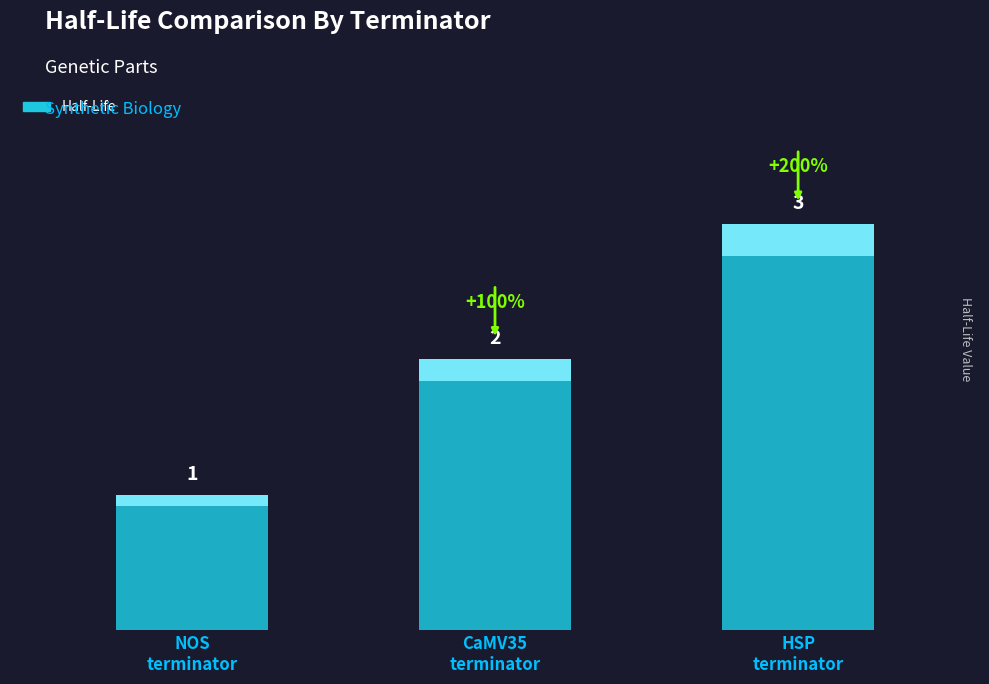

Reading left to right, transcribe all the data shown in this chart.

NOS terminator=1	CaMV35 terminator=2	HSP terminator=3